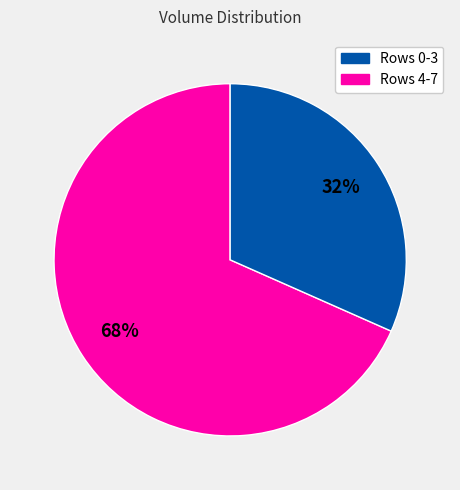

To the nearest percent, what is the average slice percentage?

50%